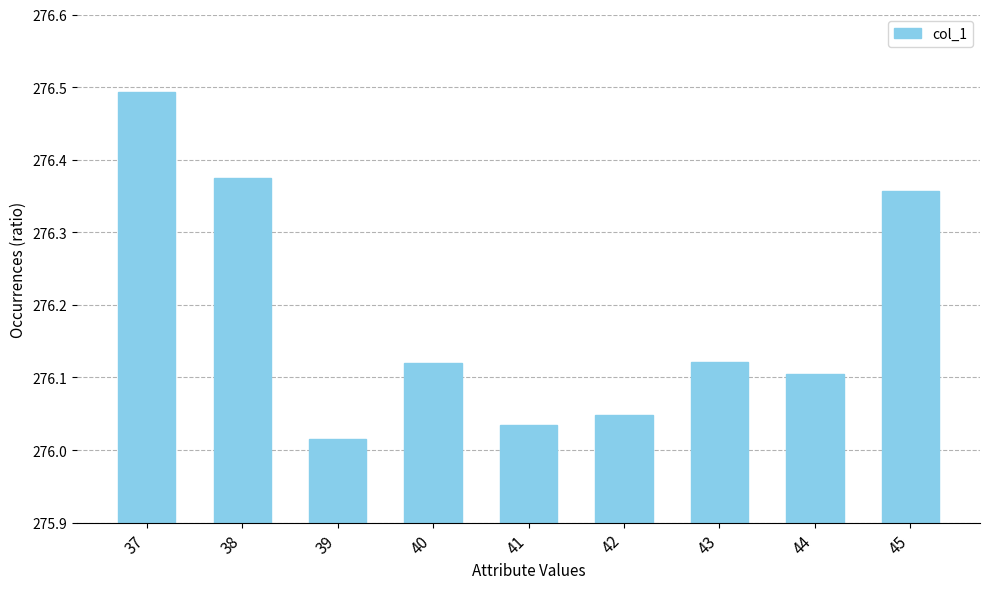

What is the difference between the maximum and minimum values?

0.5